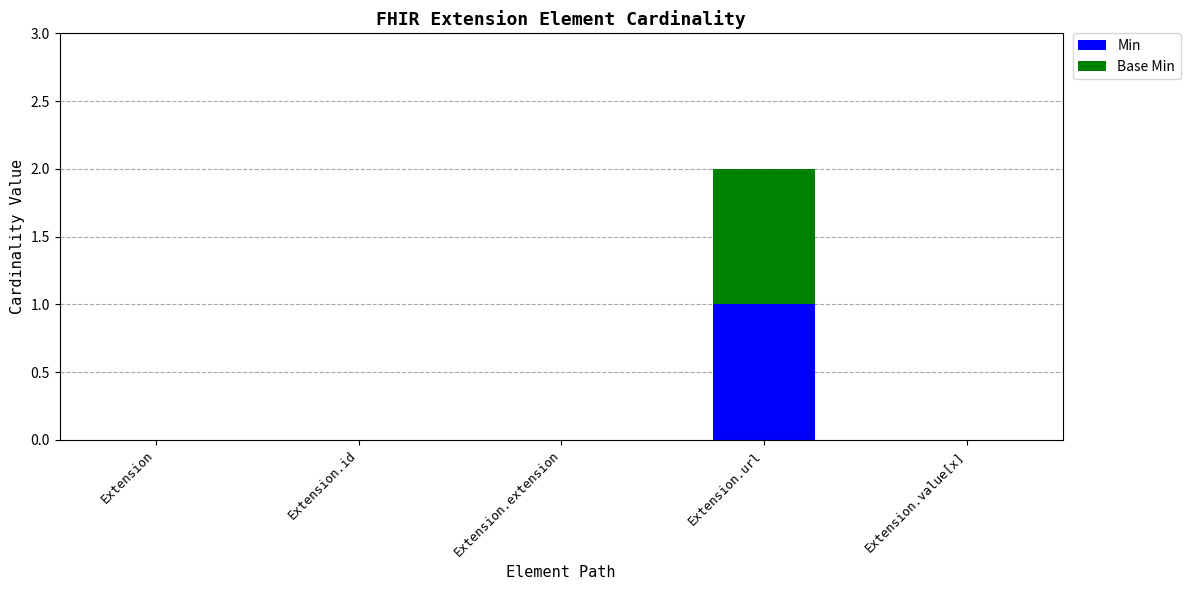

At which category is the sum across all series the highest?

Extension.url